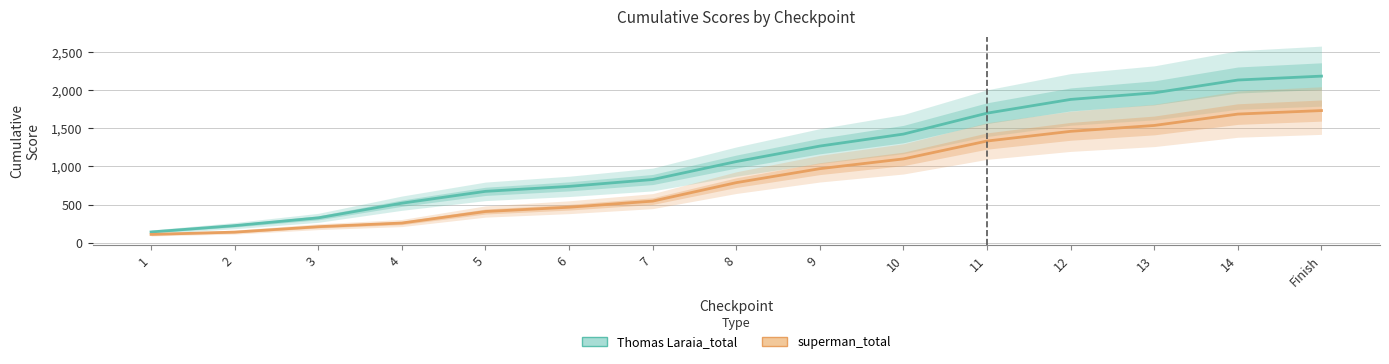

Read the superman_total value at 5, to the nearest 10.

410